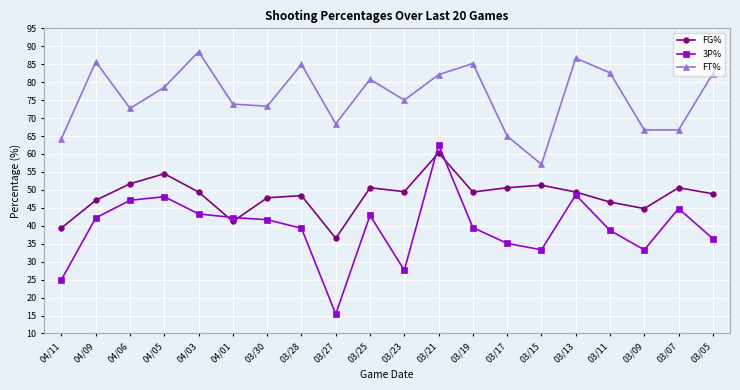

True or false: 3P% and FT% intersect in this chart.

False